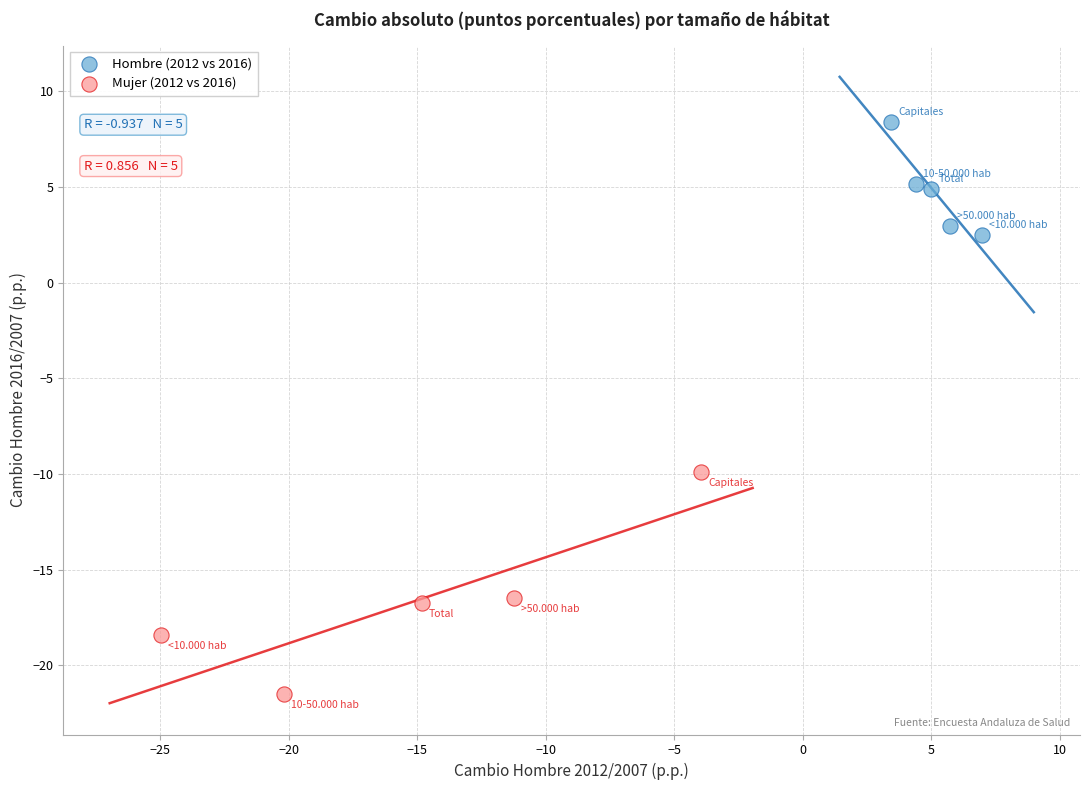

Which series has the widest spread of Y values?

Mujer (2012 vs 2016)